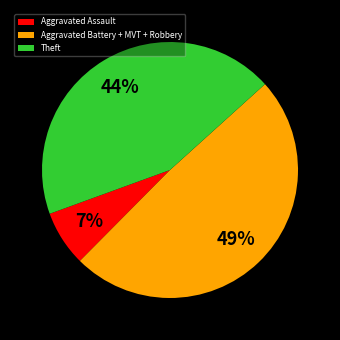

Do Aggravated Battery + MVT + Robbery and Theft together represent more than half of the pie?

Yes